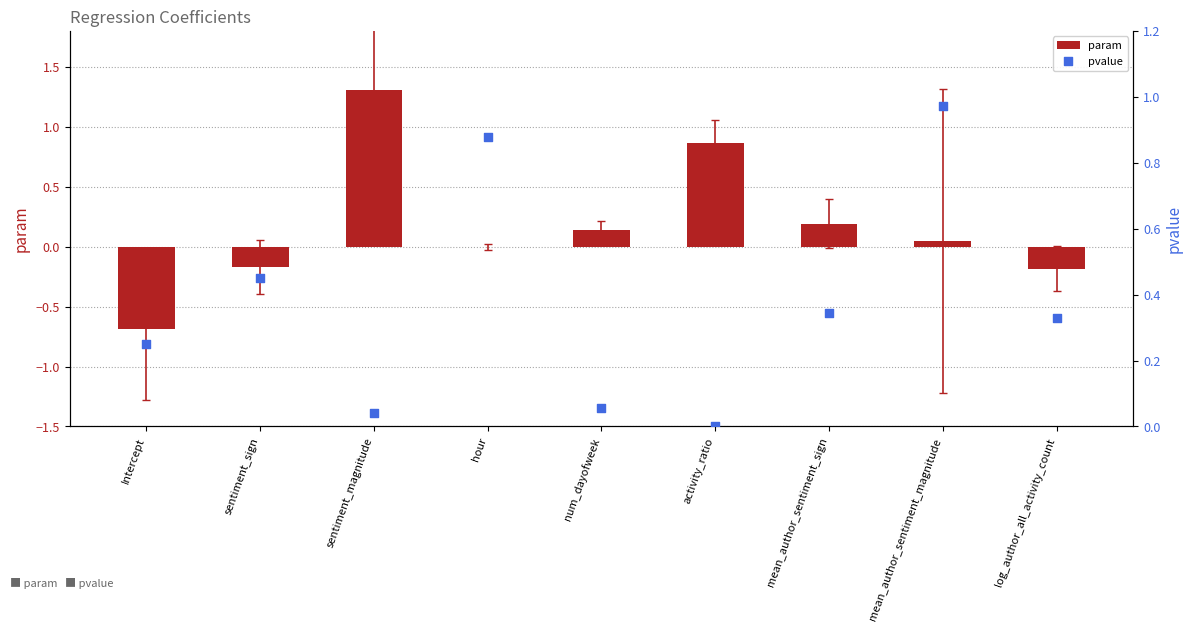

Is the value of param at mean_author_sentiment_magnitude greater than the value of pvalue at mean_author_sentiment_magnitude?

No